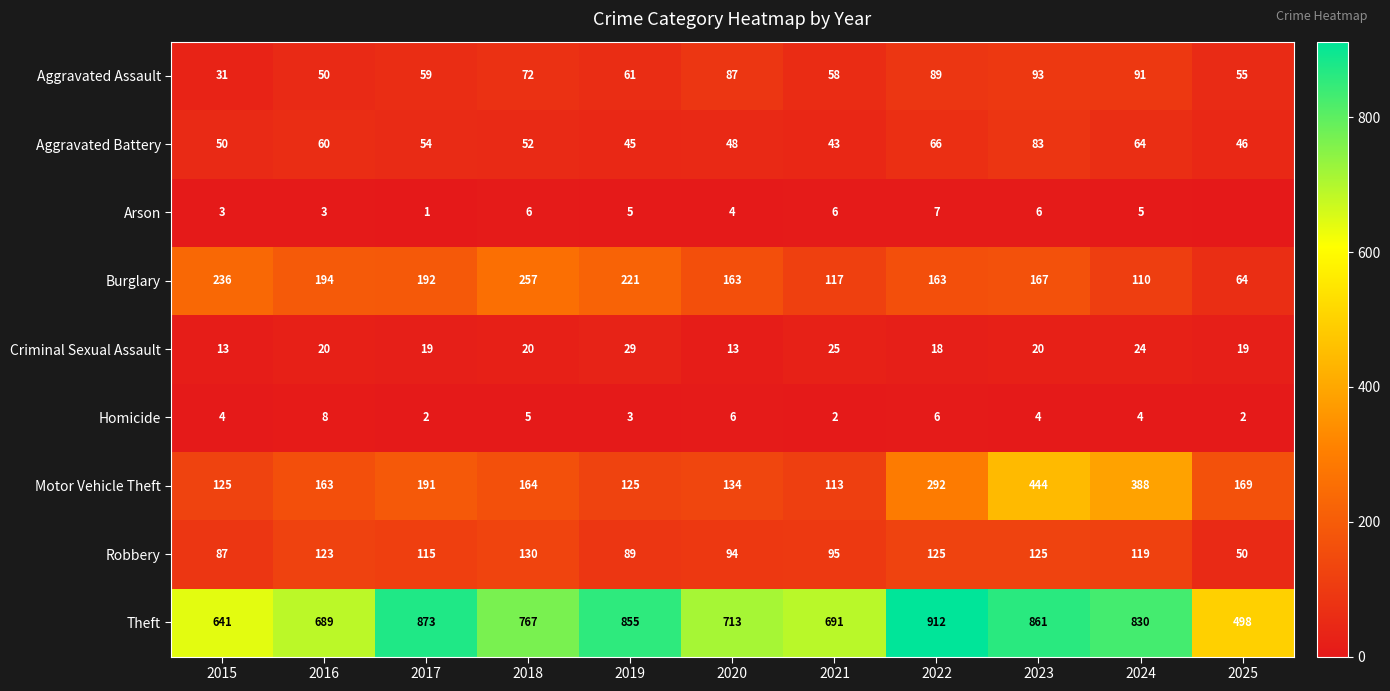

What is the sum of all Aggravated Battery values?

611